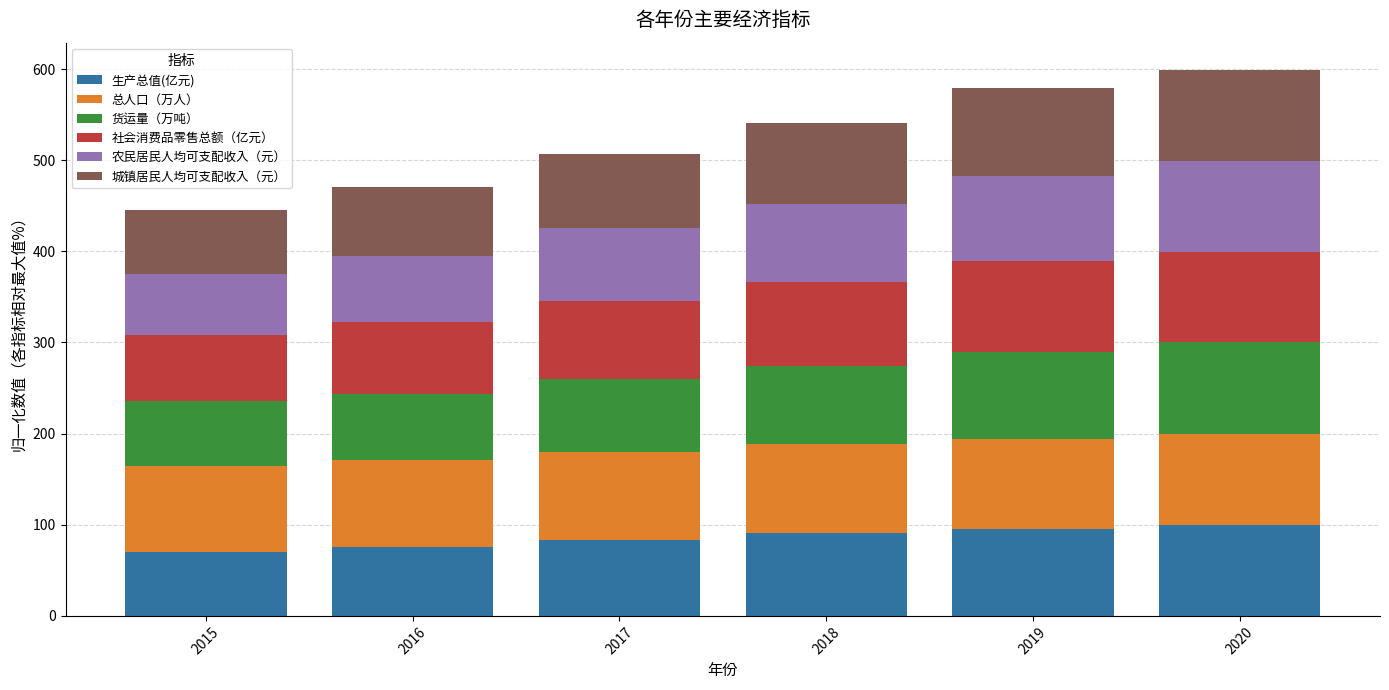

What is the average value of the 生产总值(亿元) series?

85.8